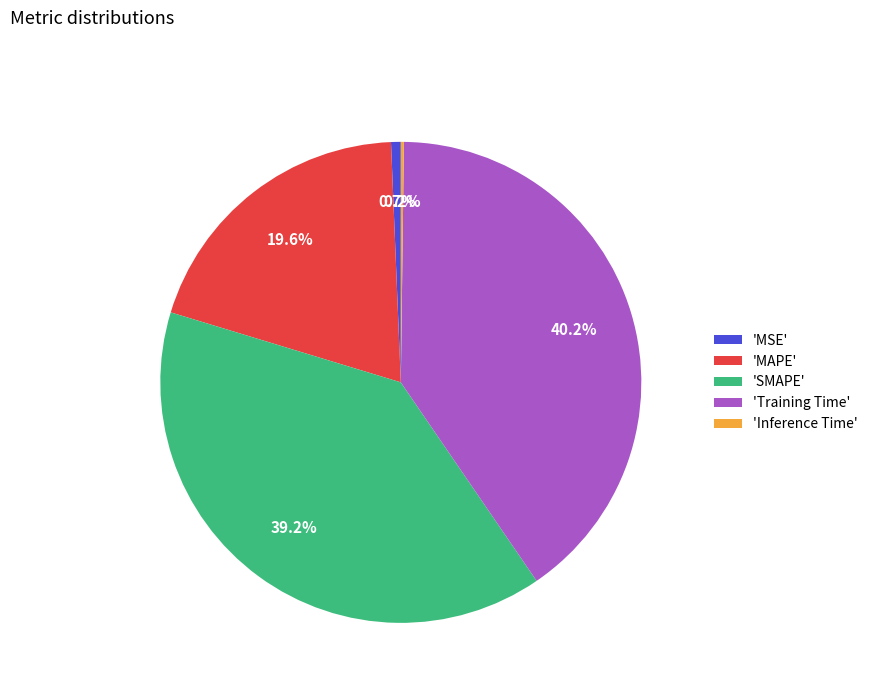

Is the sum of 'MAPE' and 'MSE' greater than half?

No